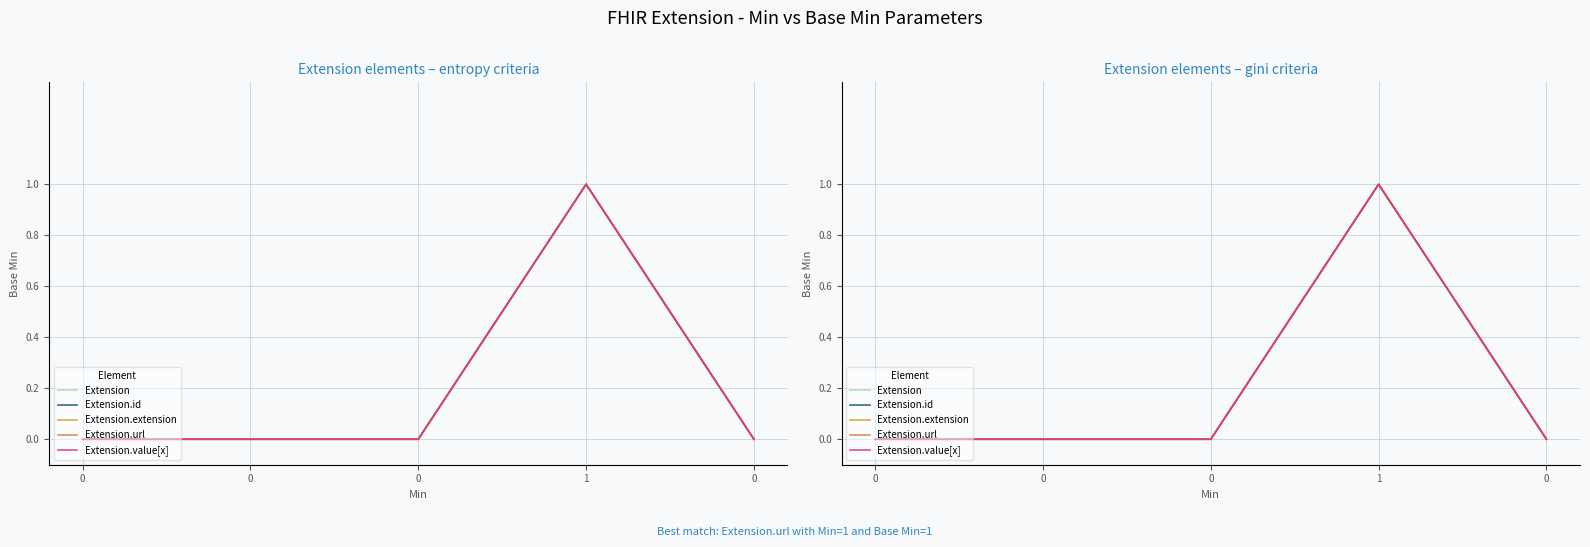

The Extension.id series shows 0 at 1. True or false?

False